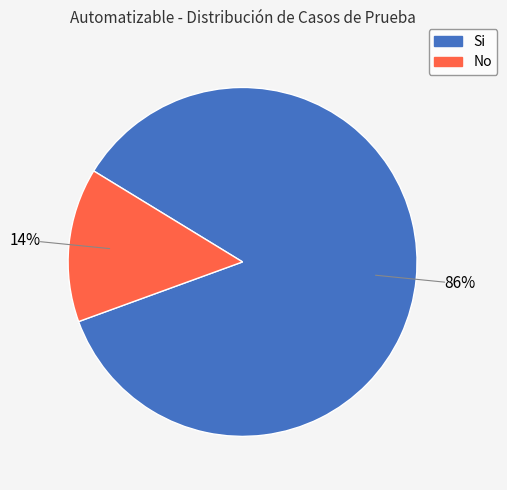

Is it true that Si is 95% of the pie?

False